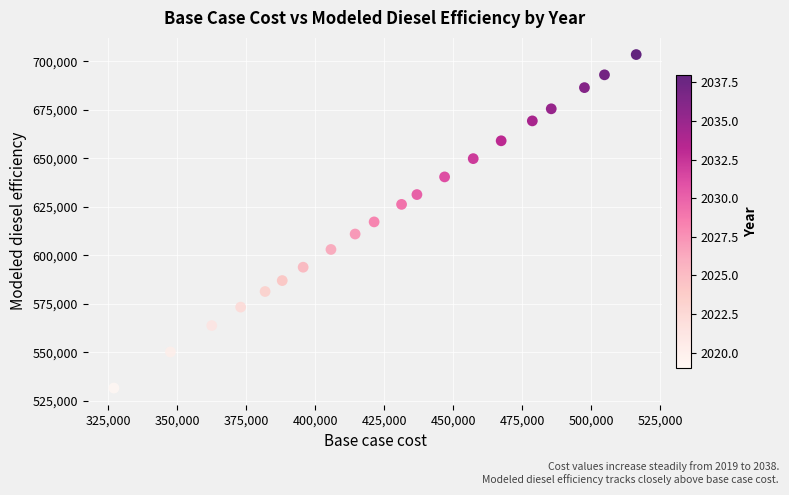

What is the range of Y values (max minus min)?

172009.7